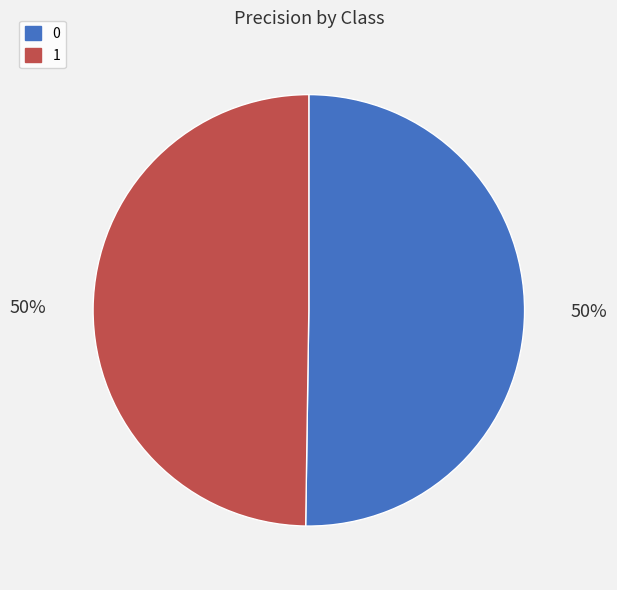

To the nearest percent, what percentage of the pie is 1?

50%